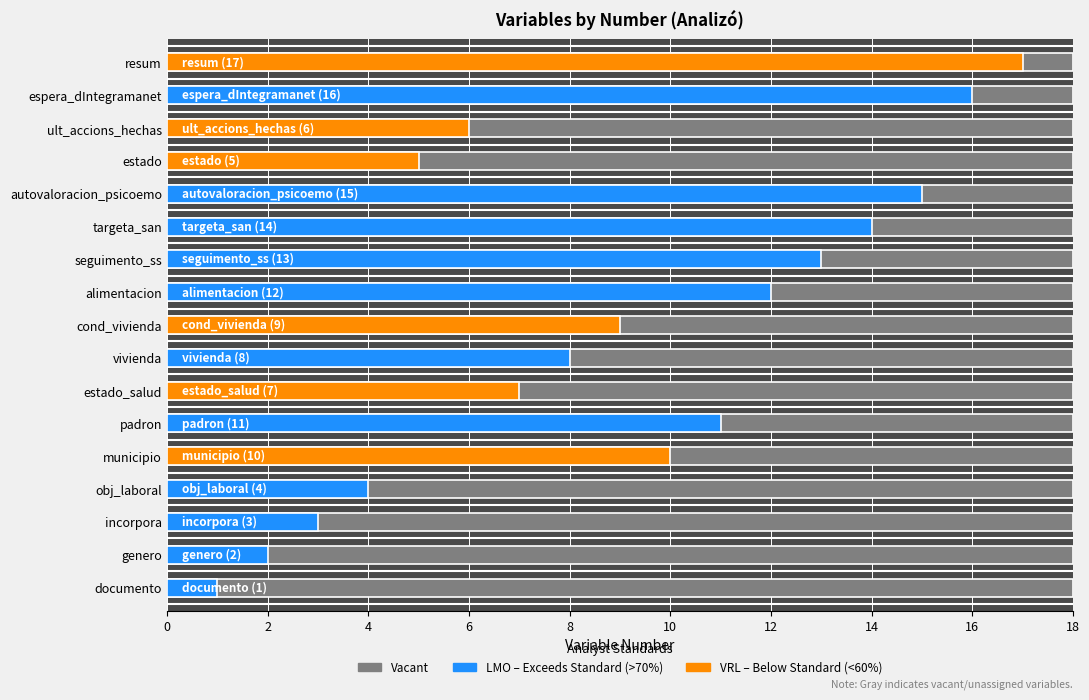

Which category has the lowest value across all series?

documento